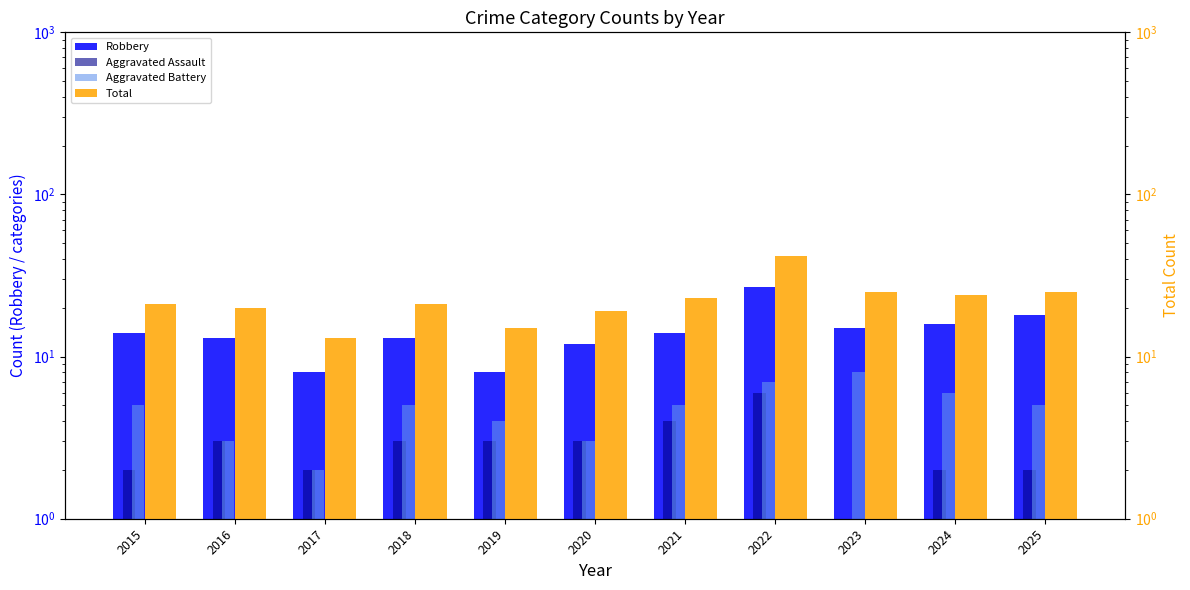

What is the difference between the maximum and minimum values in the Robbery series?

19